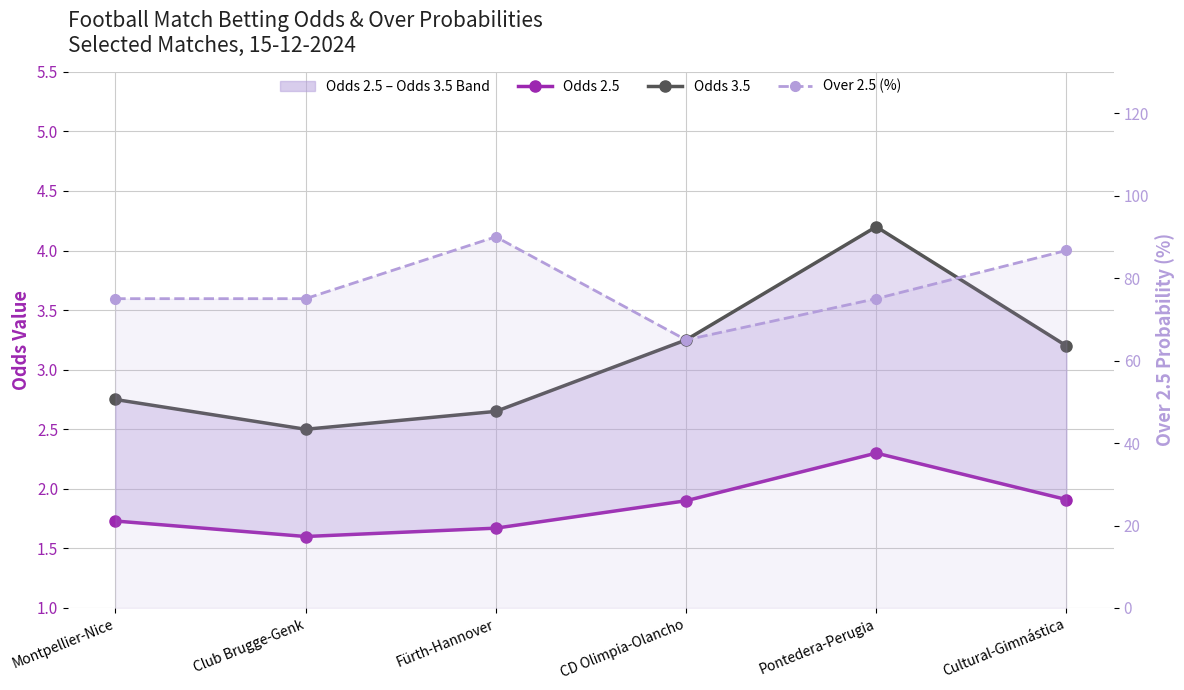

Which has a higher value, Fürth-Hannover or Montpellier-Nice?

Montpellier-Nice